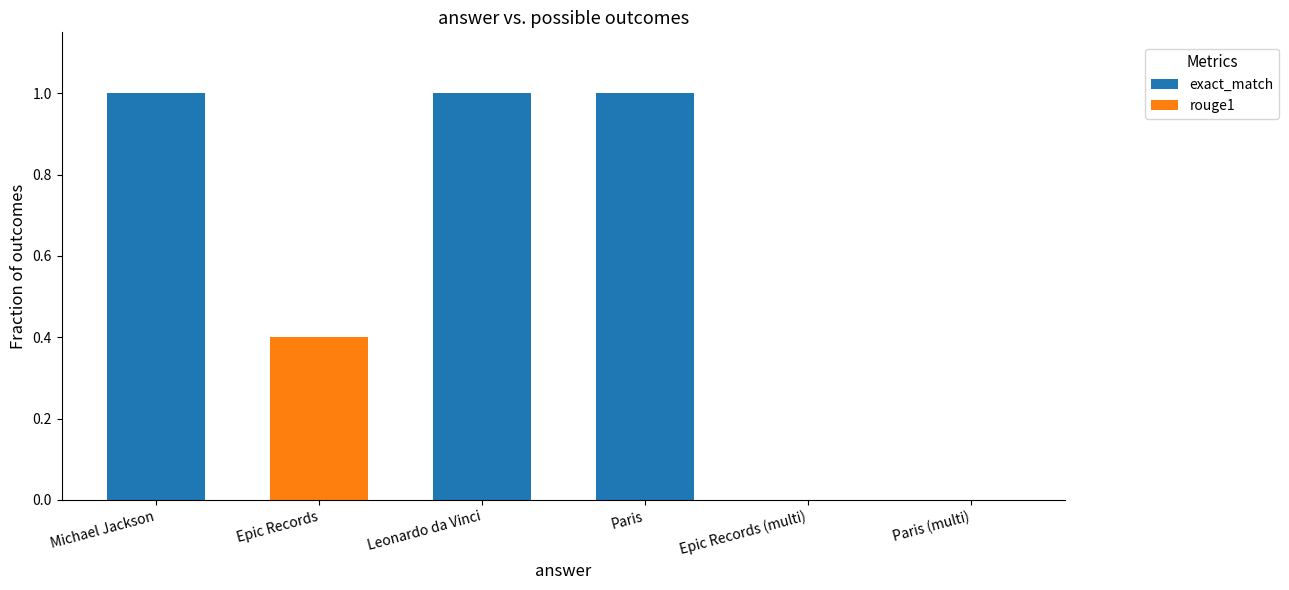

Are the bars horizontal?

No